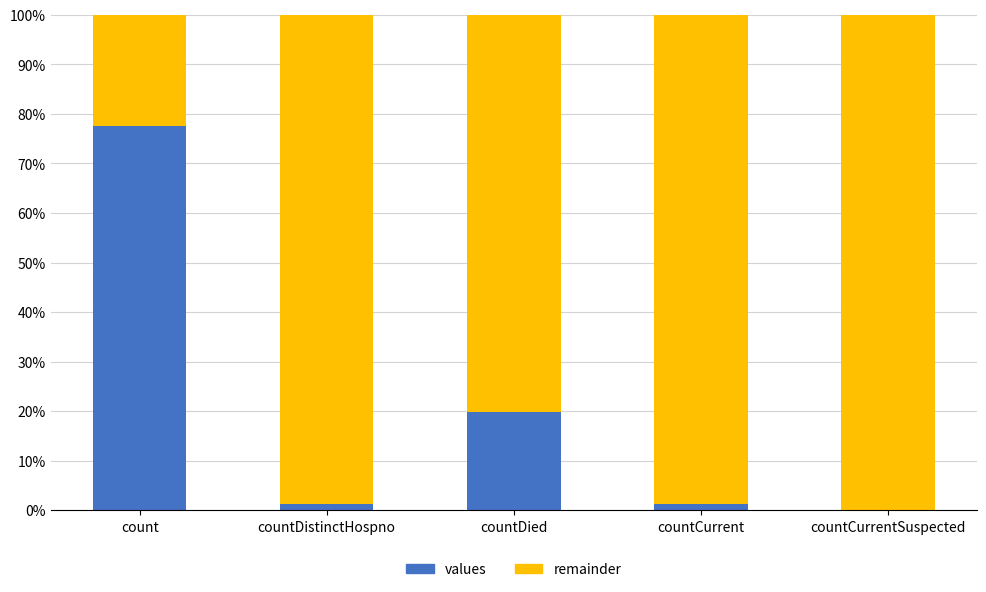

True or false: values has a value of 53.6 at countCurrentSuspected.

False